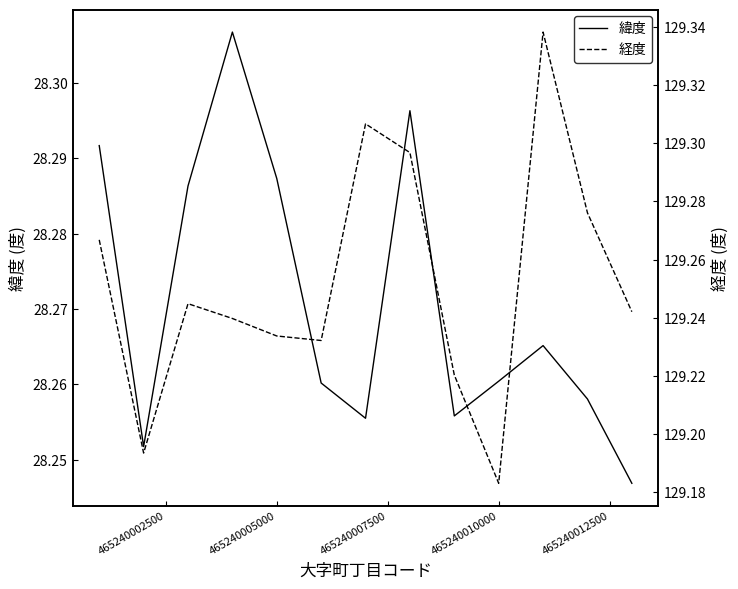

Does the chart have visible grid lines?

No